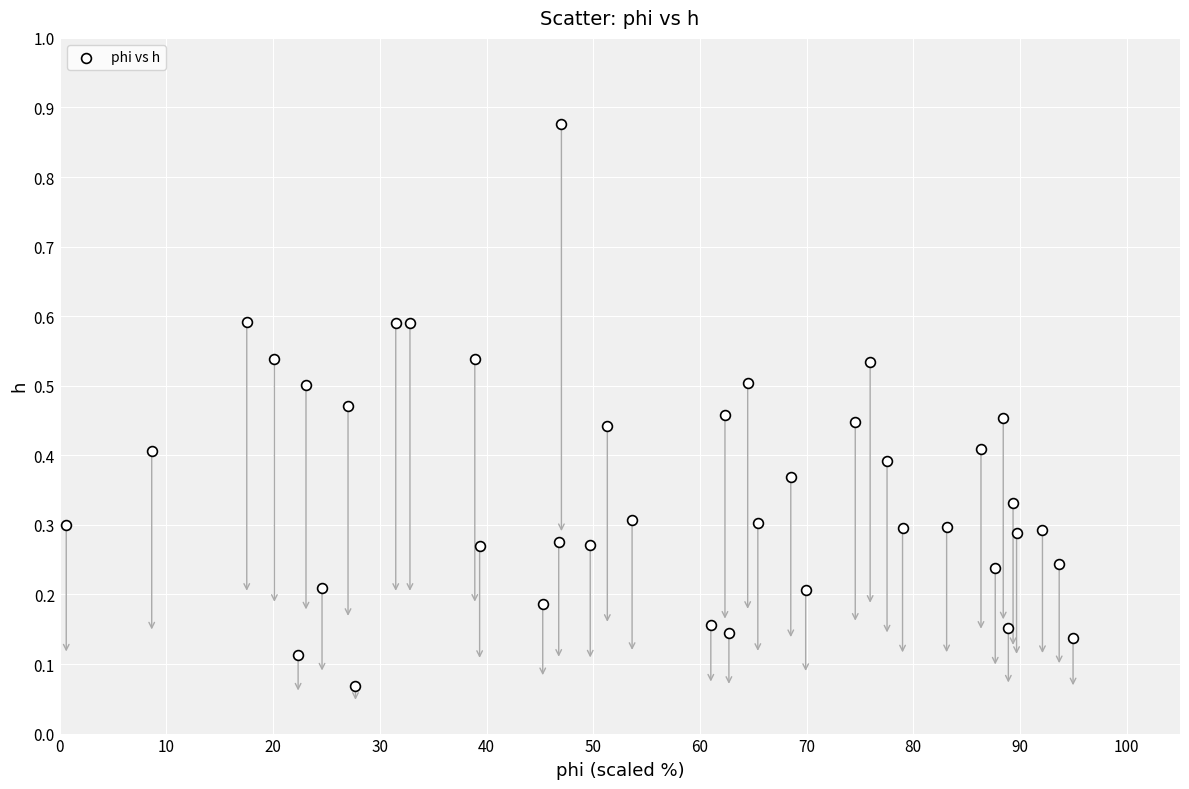

What is the range of X values (max minus min)?

94.4